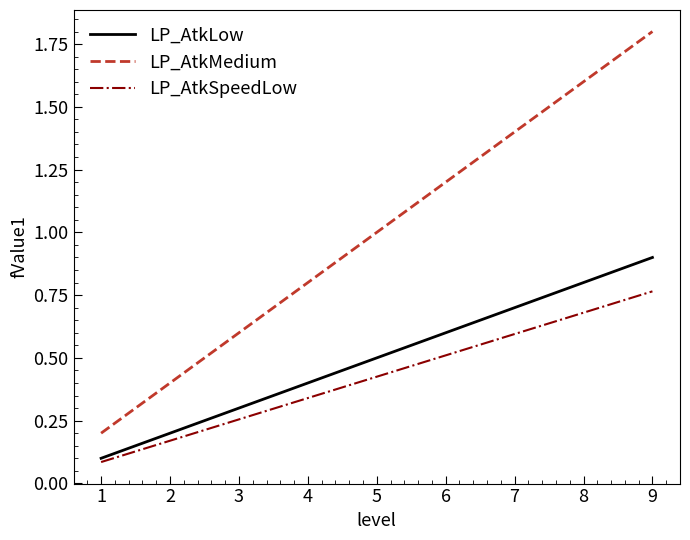

How many series are shown in this chart?

3